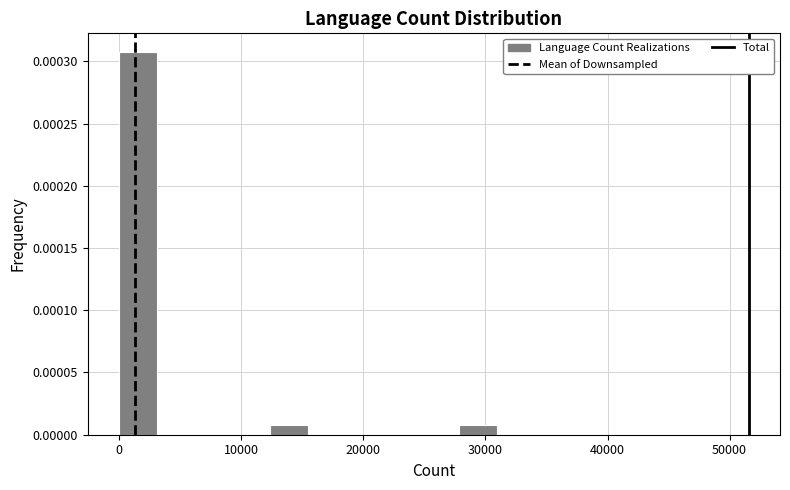

Read against the x-axis, roughly where is the centre of the tallest bar?

2000